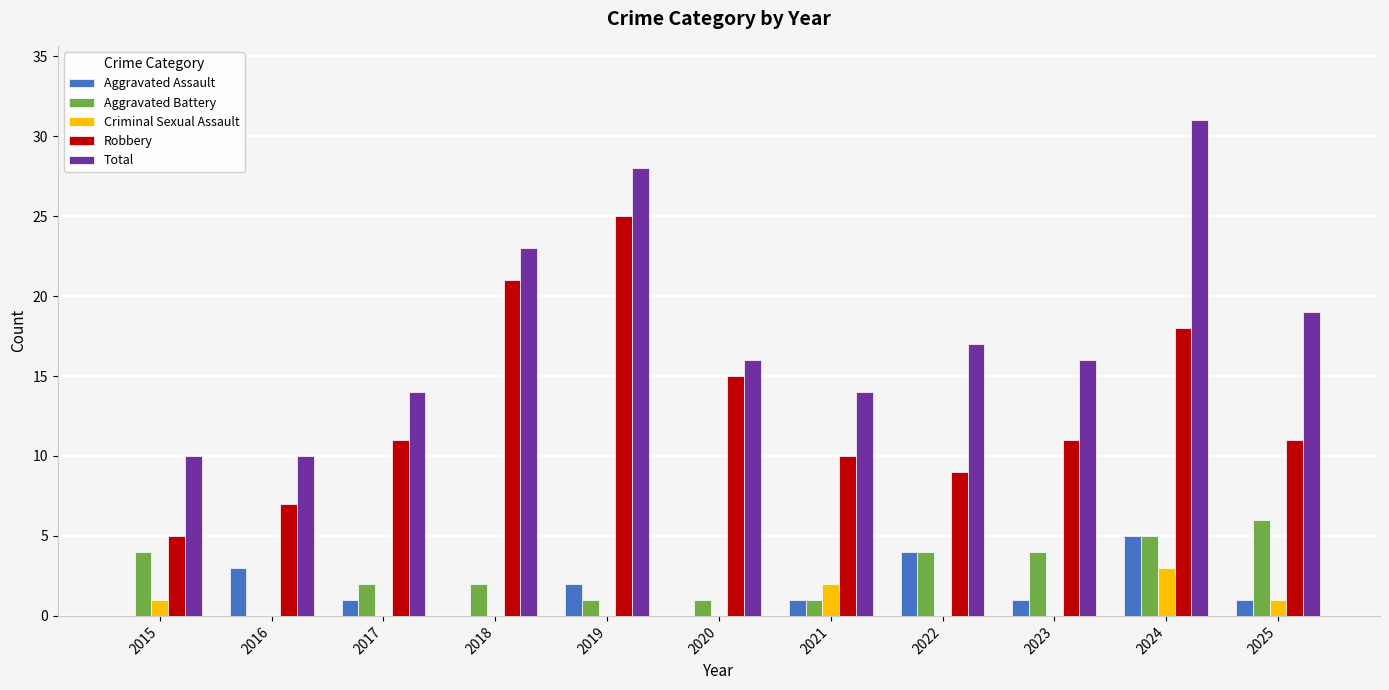

What is the difference between the Aggravated Battery values at 2020 and 2025?

5